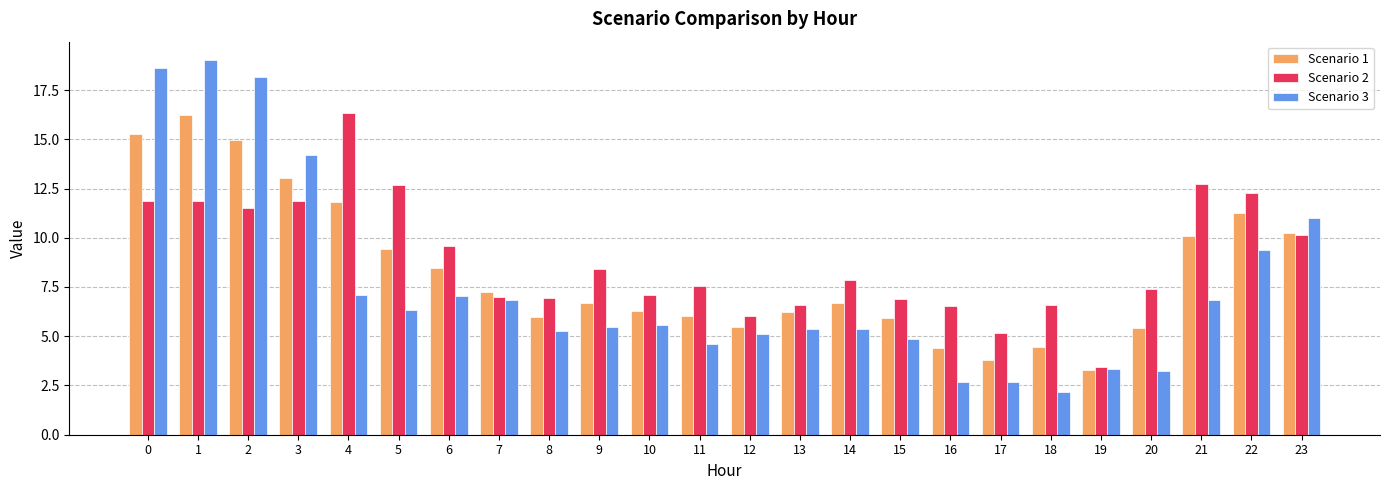

Rank the series by their average value, from highest to lowest.

Scenario 2, Scenario 1, Scenario 3